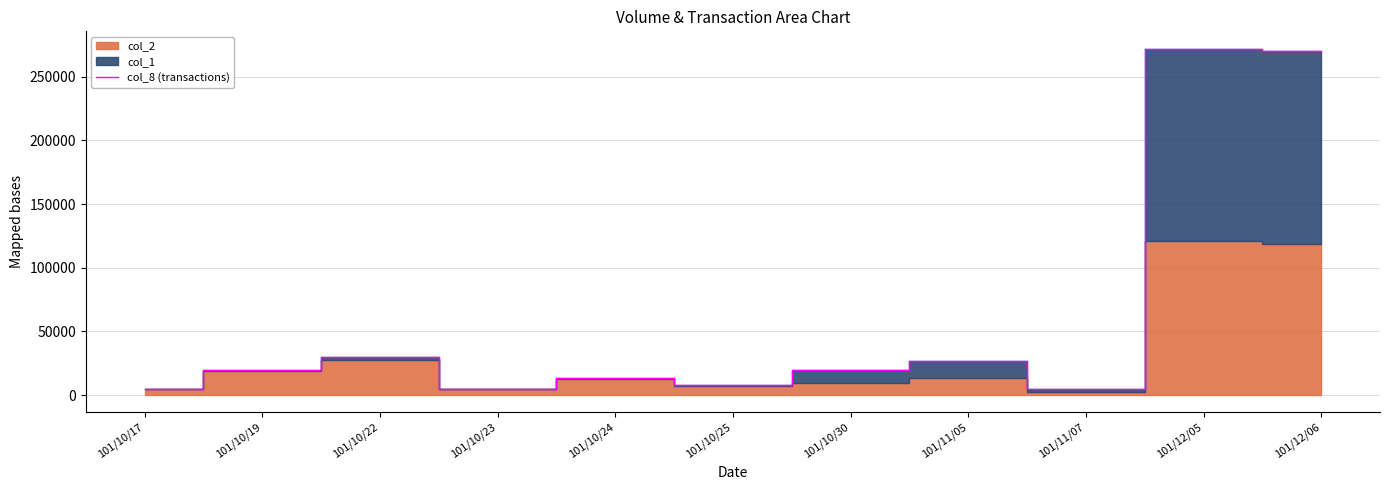

Where is the data nearest to the value 138500?

101/10/22